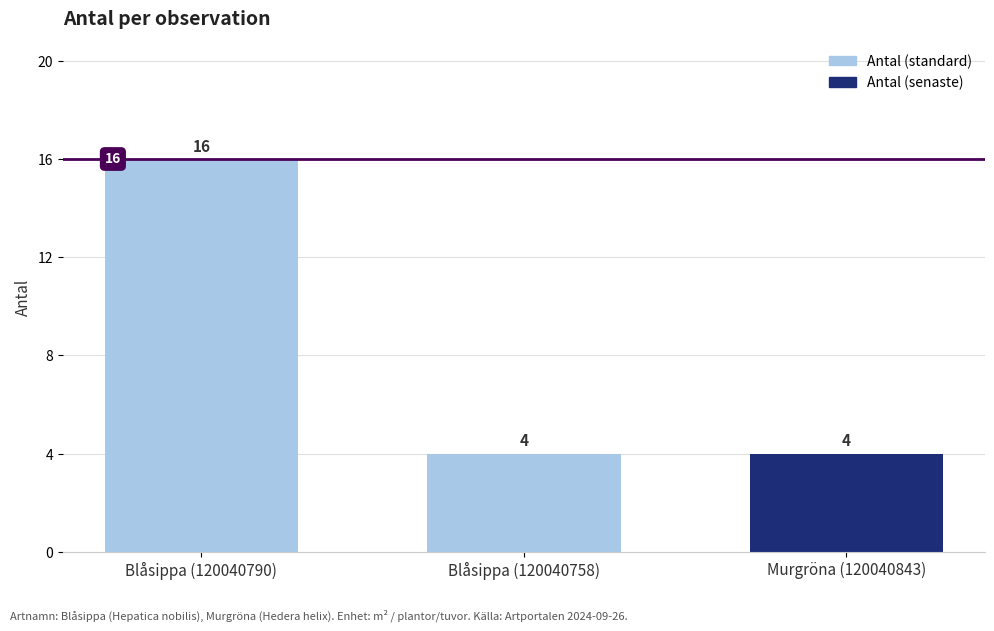

Is it true that the value at Blåsippa (120040790) is 9?

False